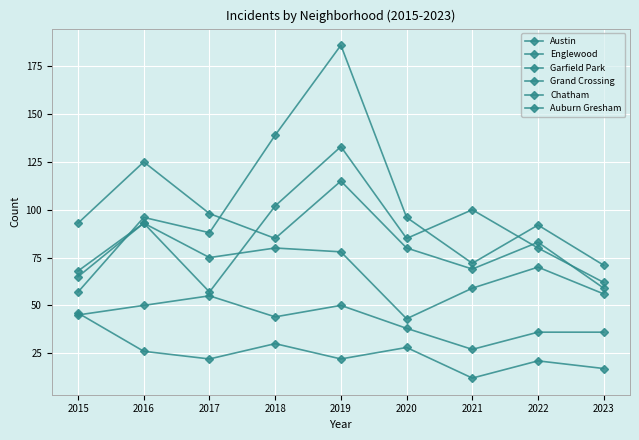

How many categories are shown in the chart?

9